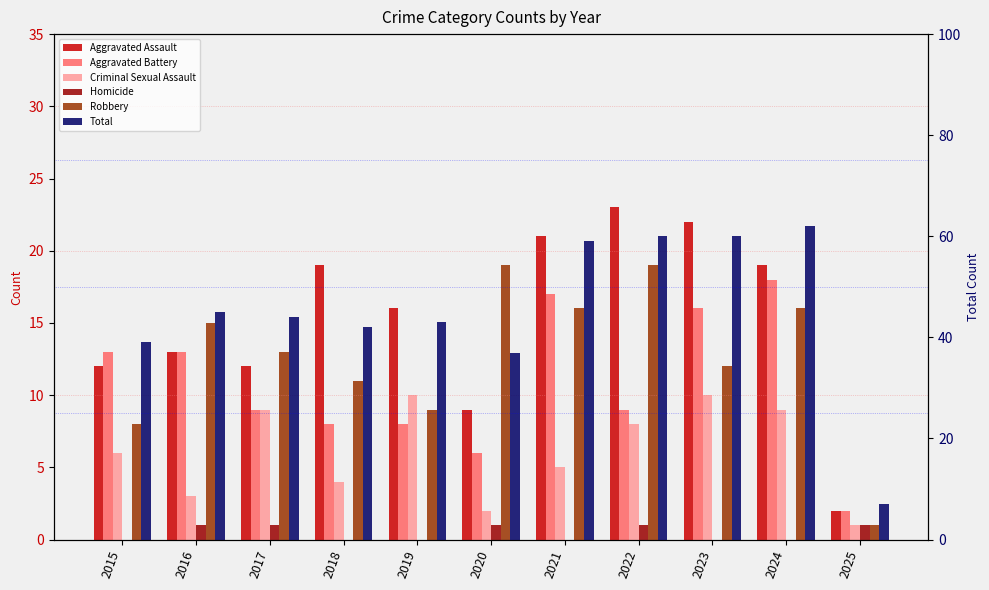

How many groups of bars are there?

11